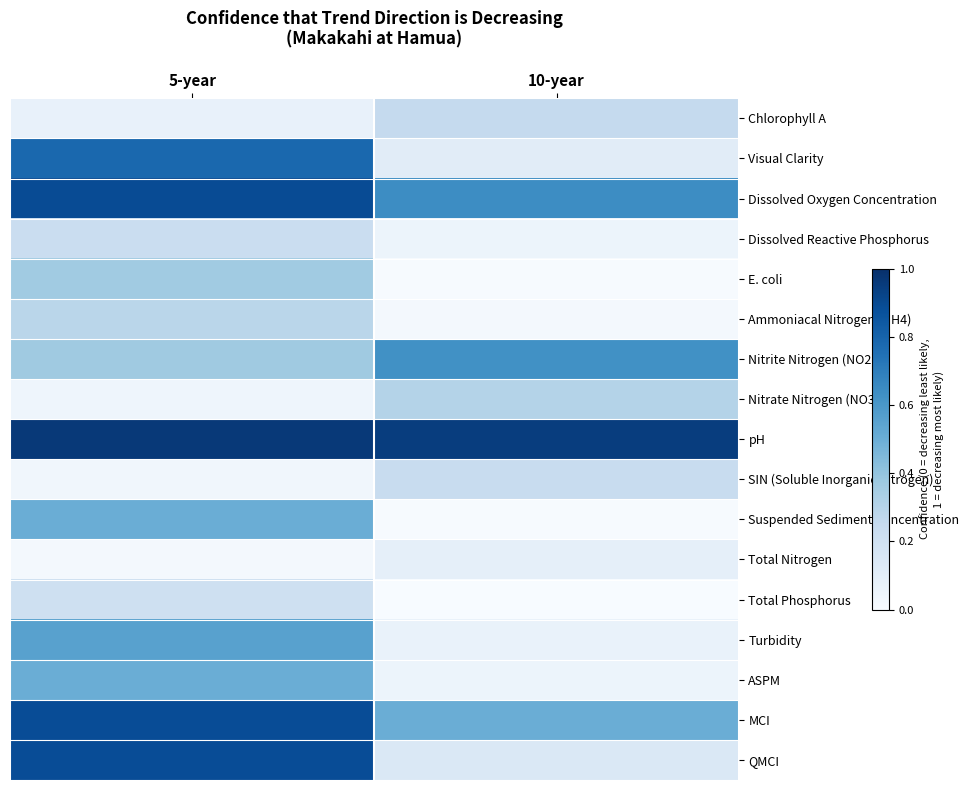

At how many categories does at least one series exceed 0?

2